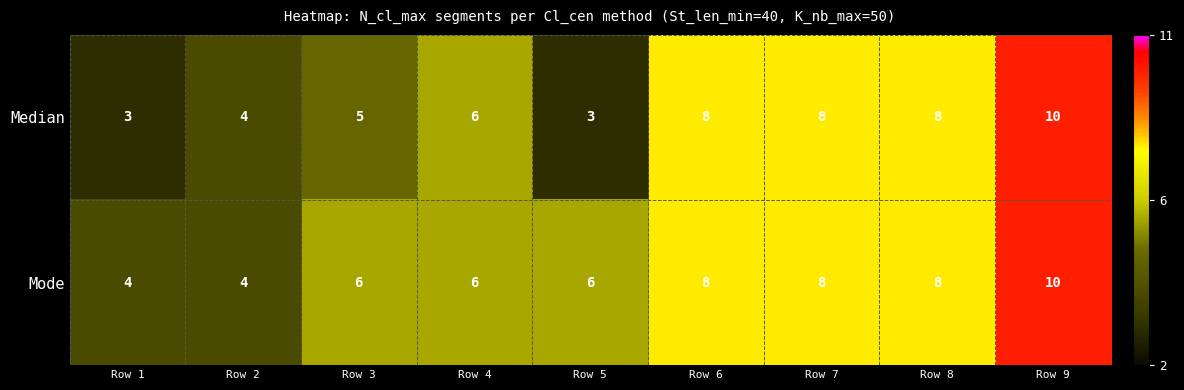

List the series in order of their overall mean, lowest first.

Median, Mode